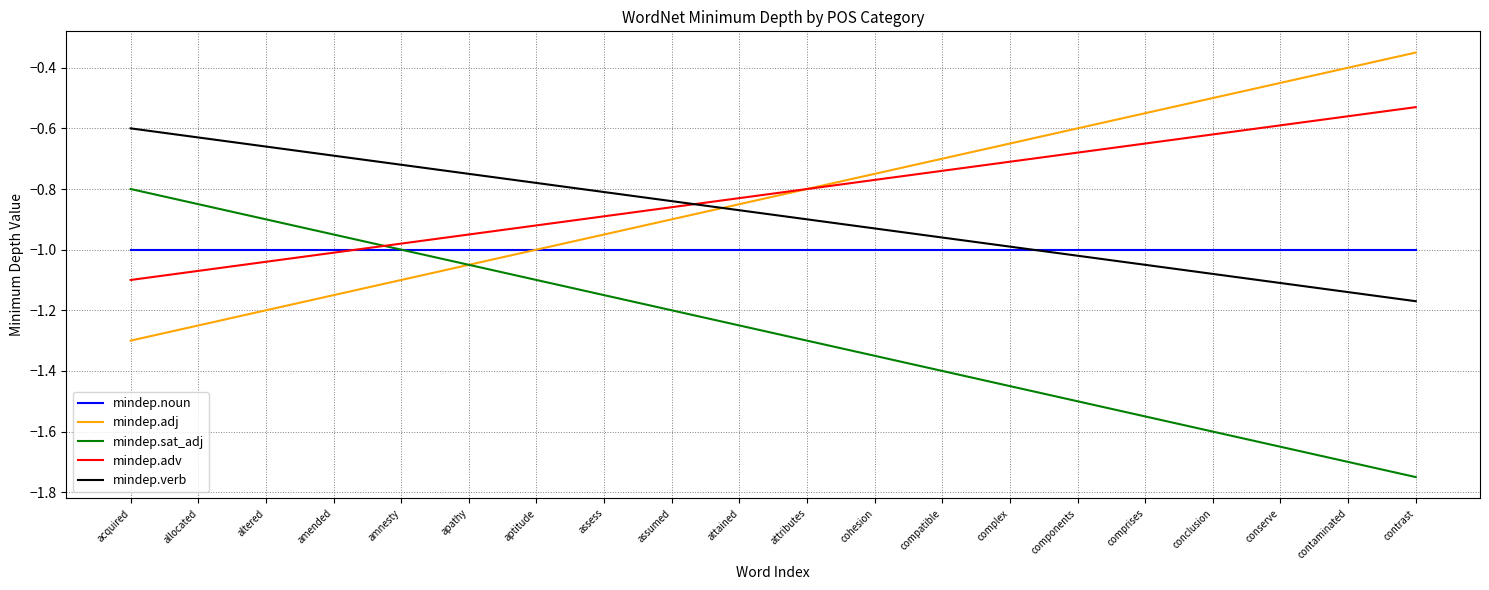

What position from the right is assumed?

12